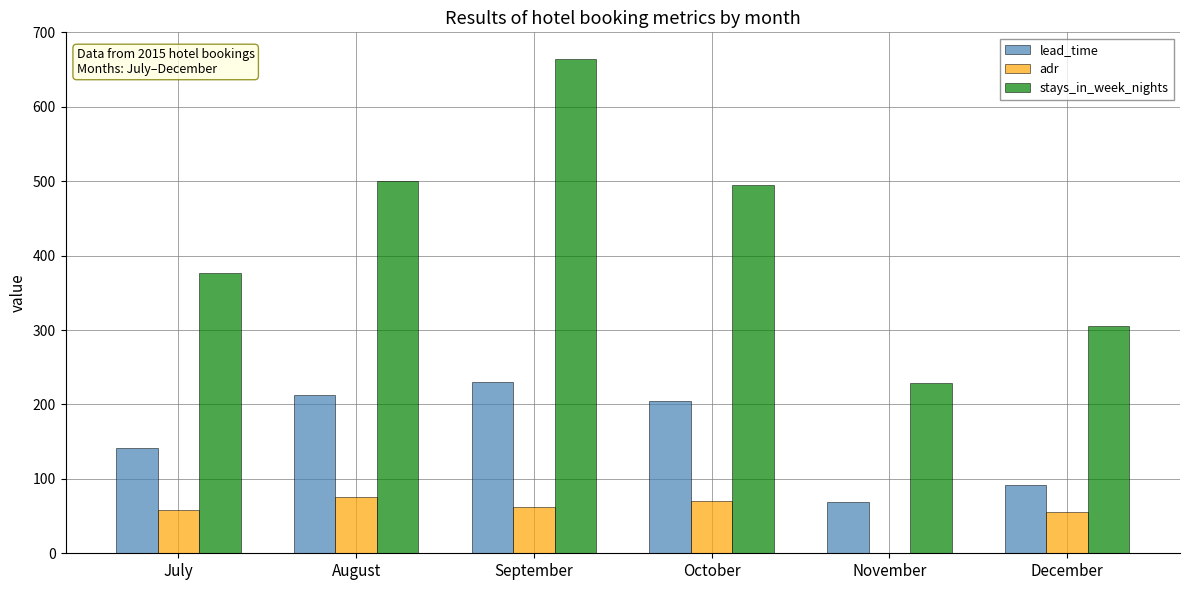

What is the sum of all adr values?

320